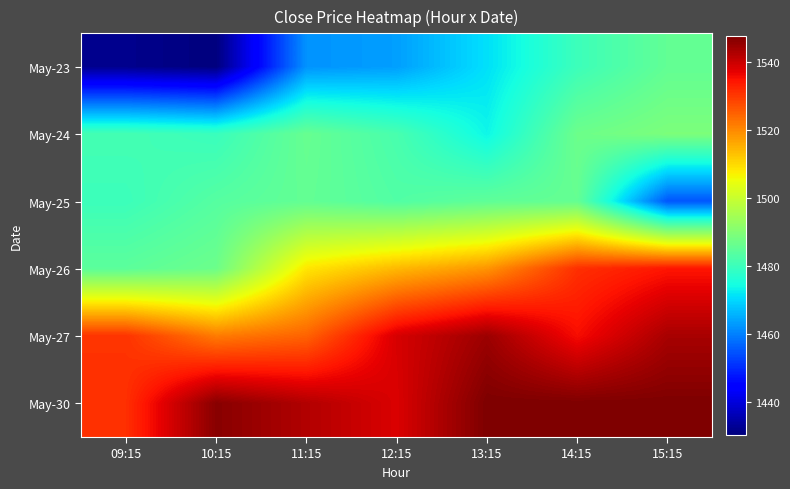

How many categories are shown in the chart?

7